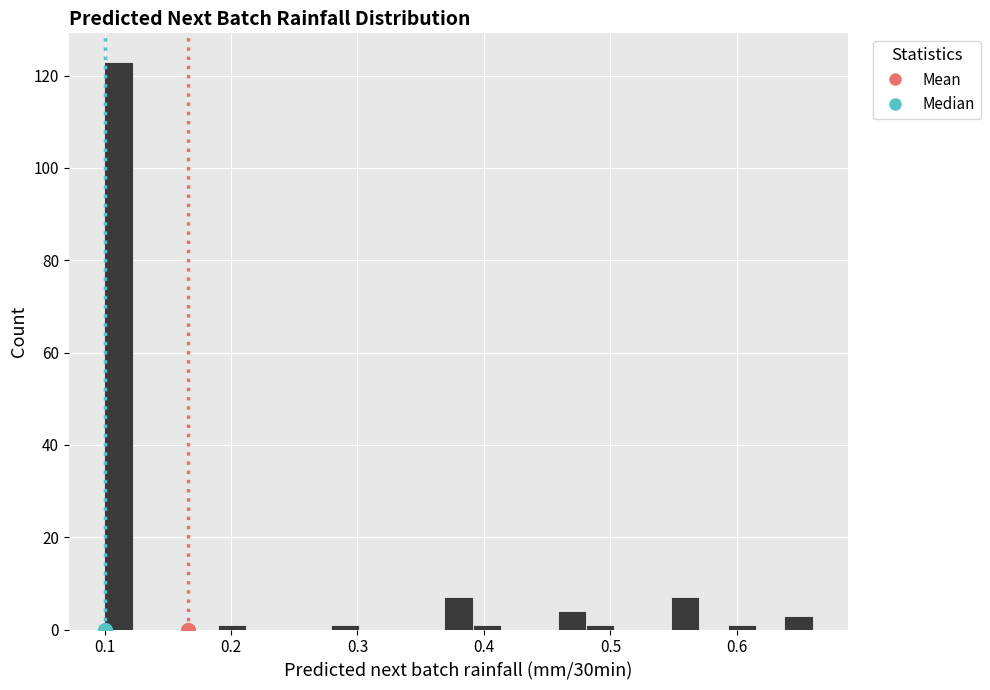

Read against the x-axis, roughly where is the centre of the tallest bar?

0.11